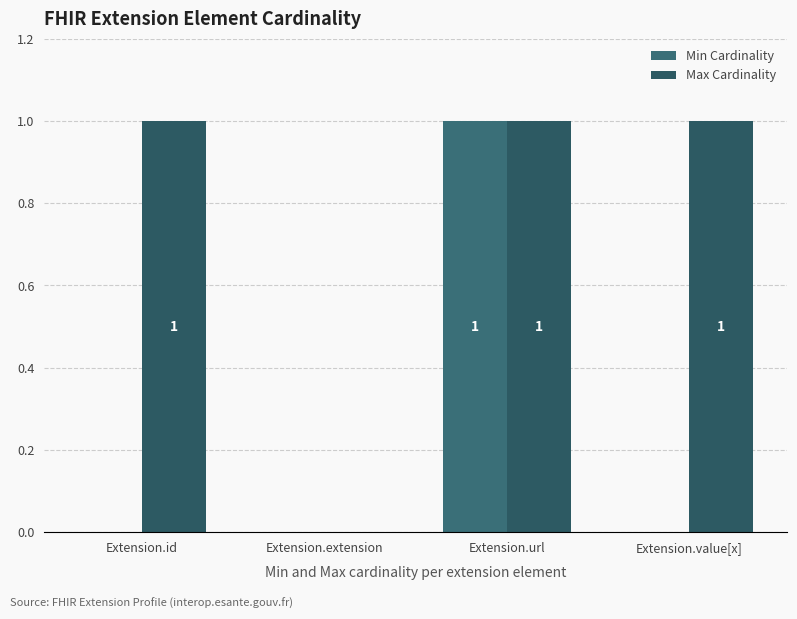

What is the highest value of the Min Cardinality series?

1